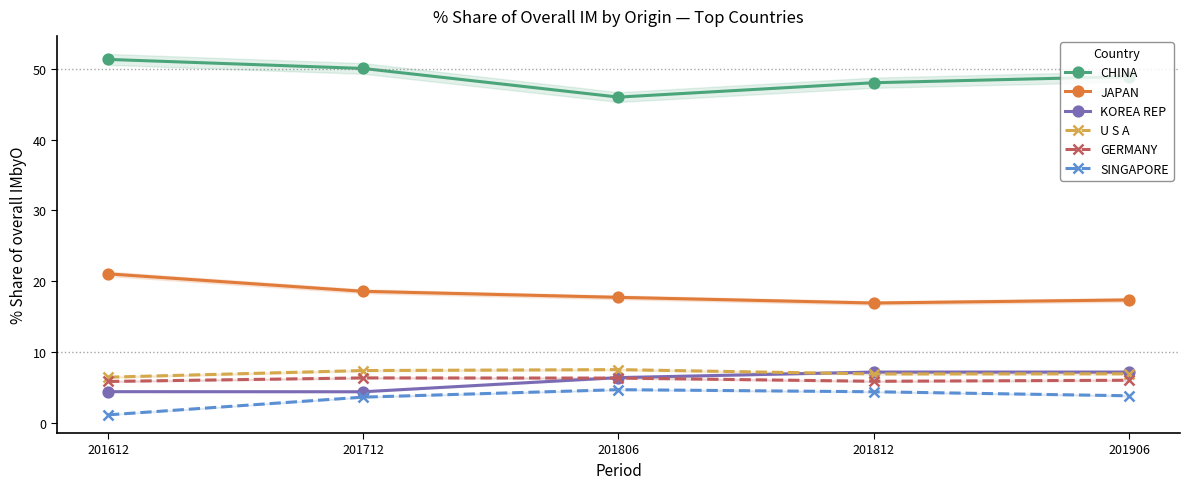

True or false: U S A and SINGAPORE cross at least once.

False